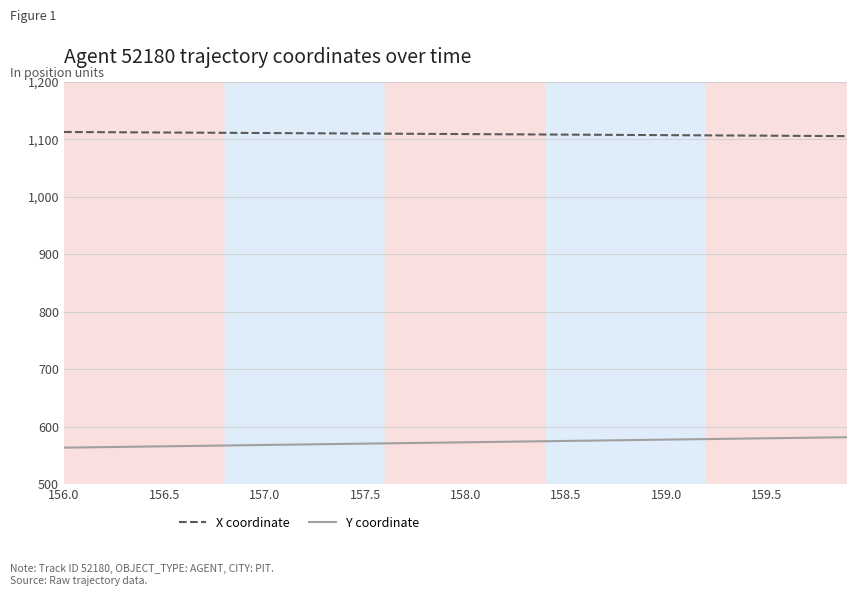

Rank the series by their maximum value, from lowest to highest.

Y coordinate, X coordinate